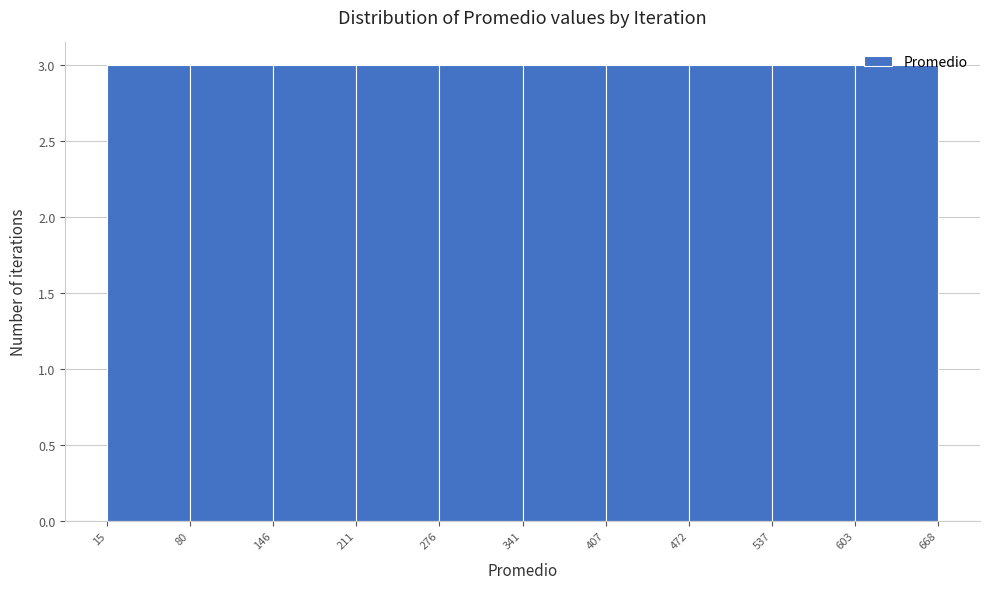

How tall is the bar that spans 341 to 407 on the x-axis? The values are not printed on the chart, so give them approximately, as read against the axis.

3